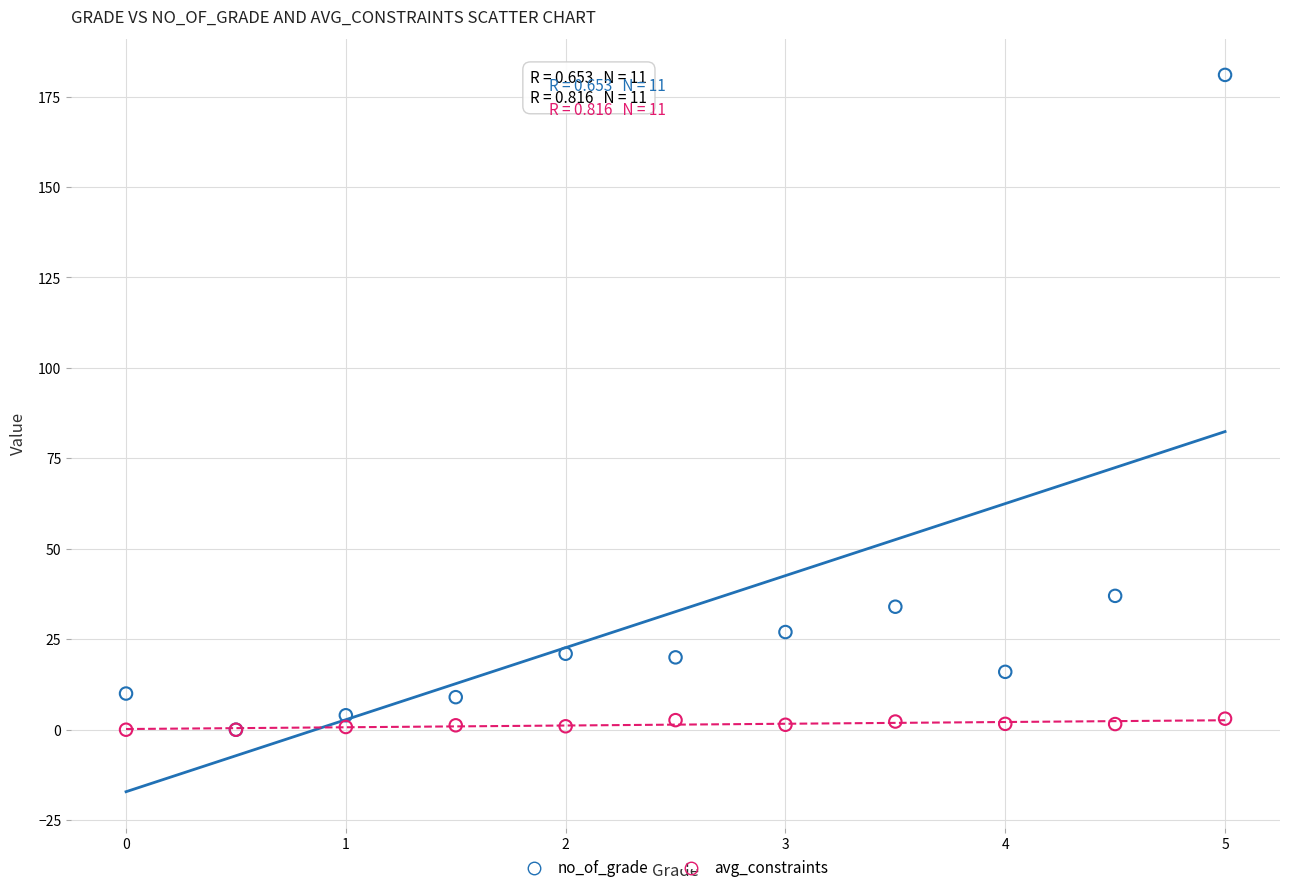

In the no_of_grade series, what Y value is closest to 90?

37.0